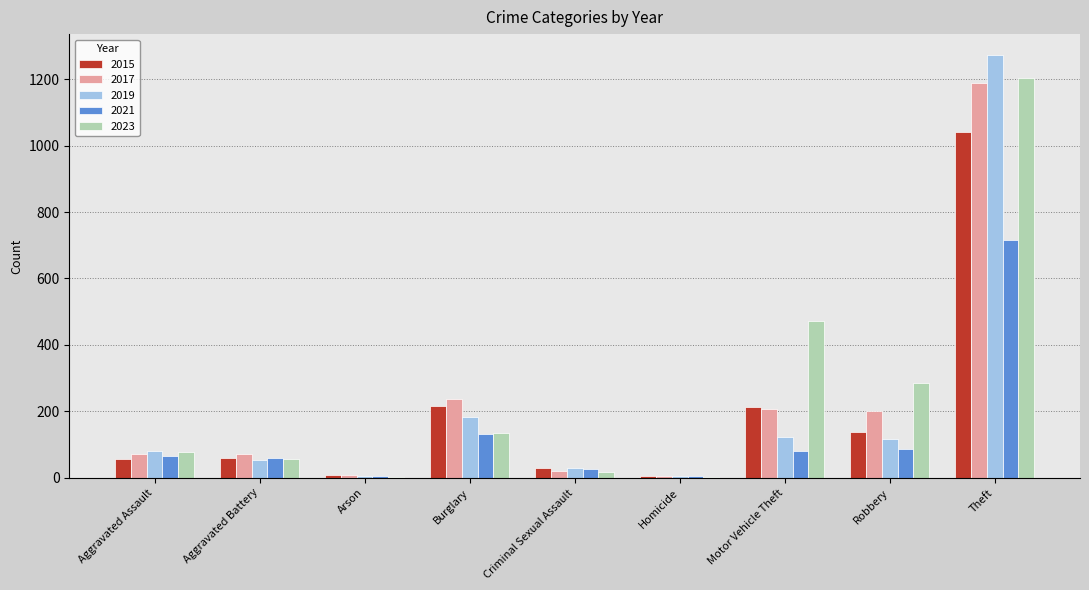

Between Aggravated Battery and Robbery, which series saw the biggest shift?

2023